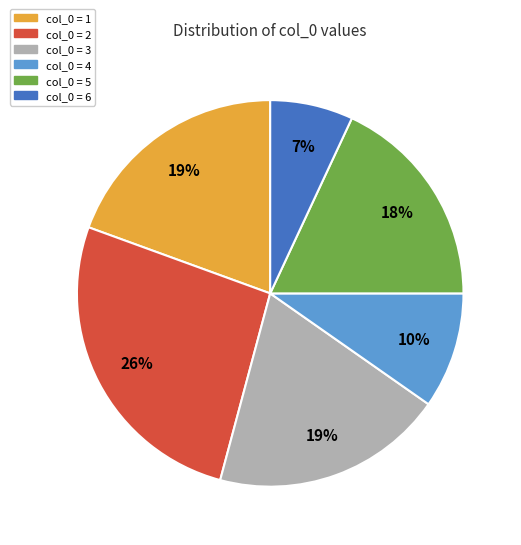

How many segments does this pie chart have?

6